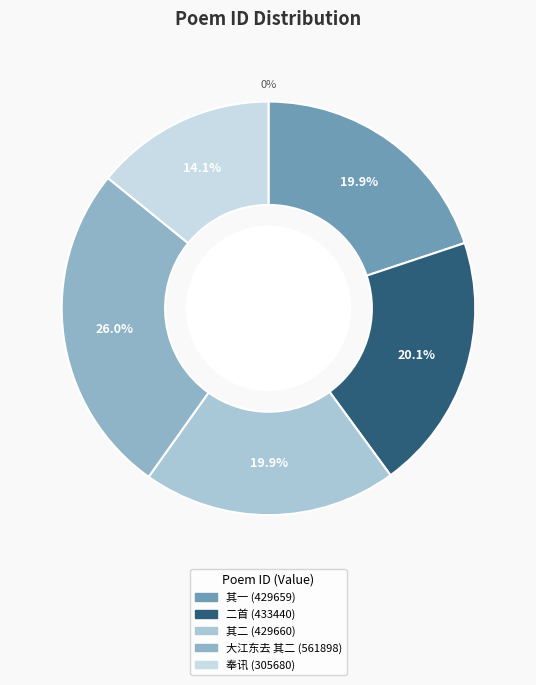

Does 瘿公既写林文忠送黄壶舟诗相贻复示病中近诗奉讯 account for over 50% of the chart?

No